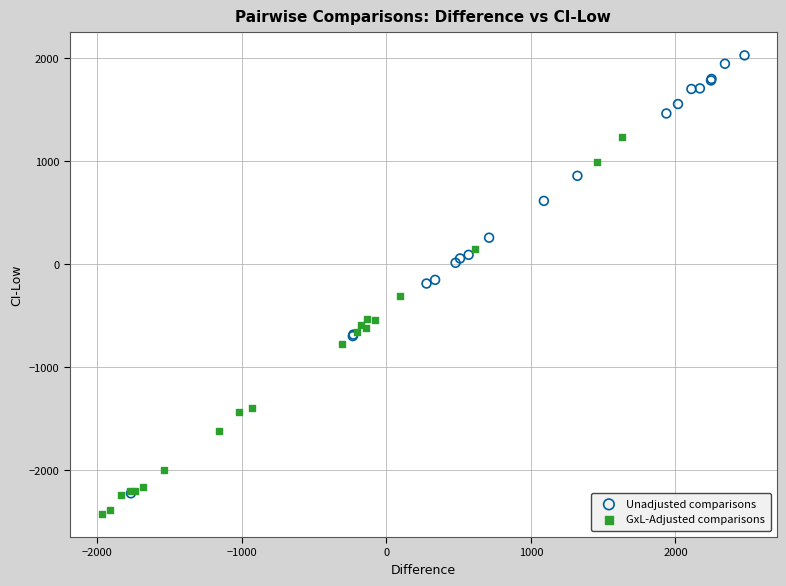

Which series has the widest spread of Y values?

Unadjusted comparisons